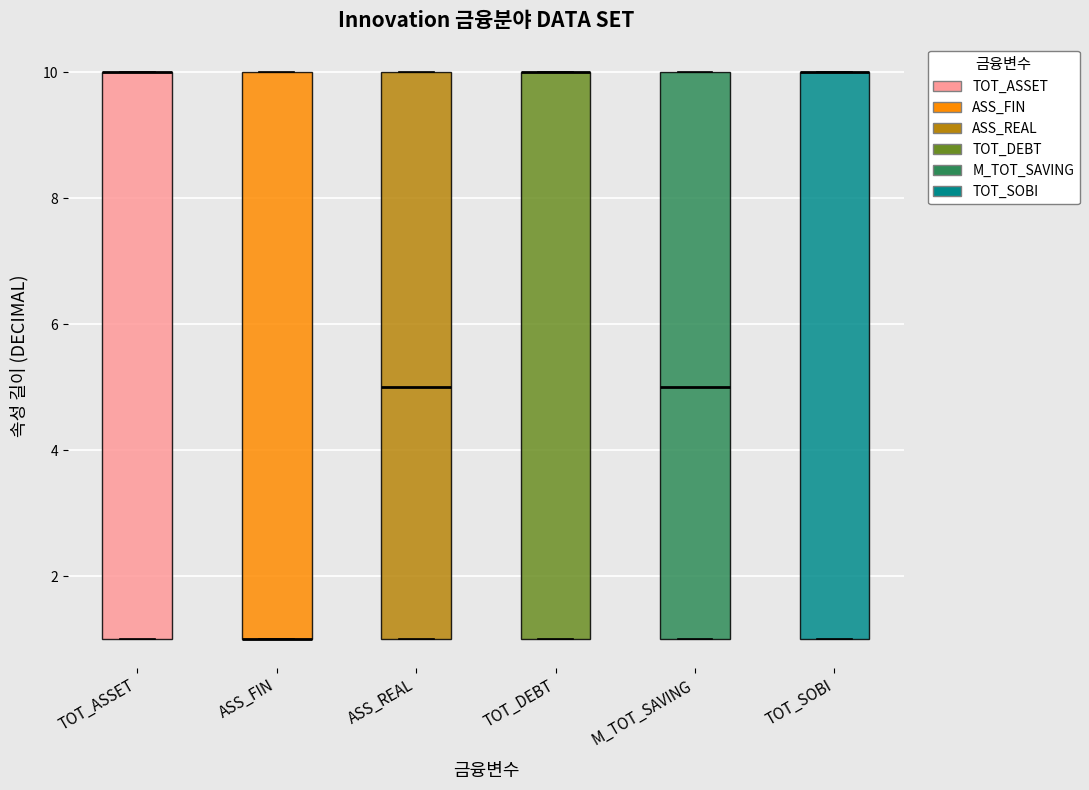

Where is the upper edge of the box for TOT_SOBI on the y-axis? The values are not printed on the chart, so give them approximately, as read against the axis.

10